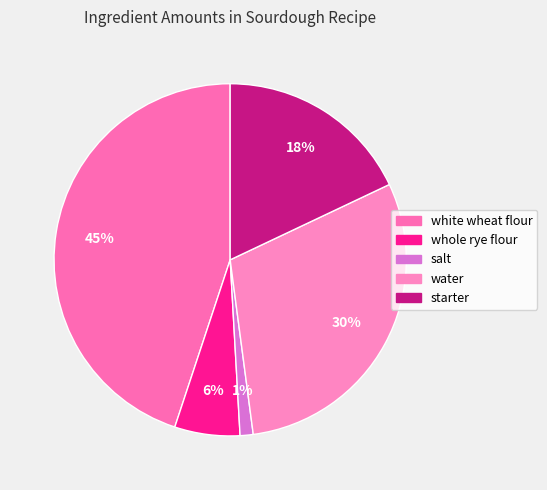

What is the total percentage of starter and white wheat flour?

62.9%